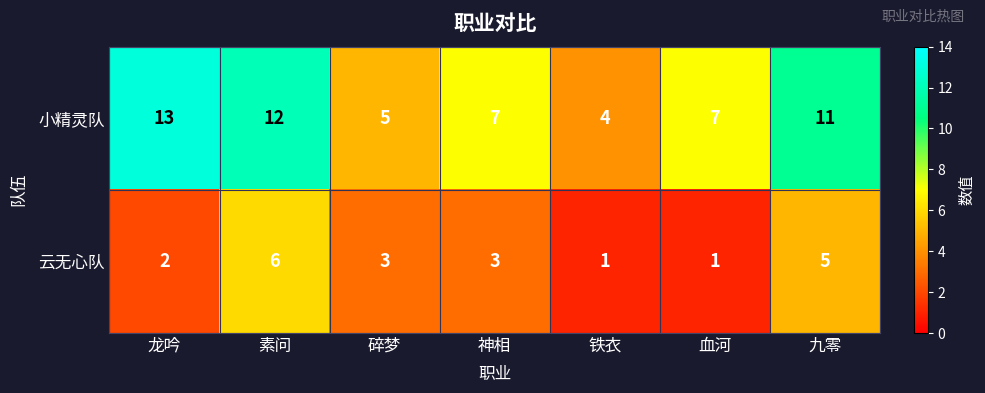

Rank the series by their average value, from highest to lowest.

小精灵队, 云无心队